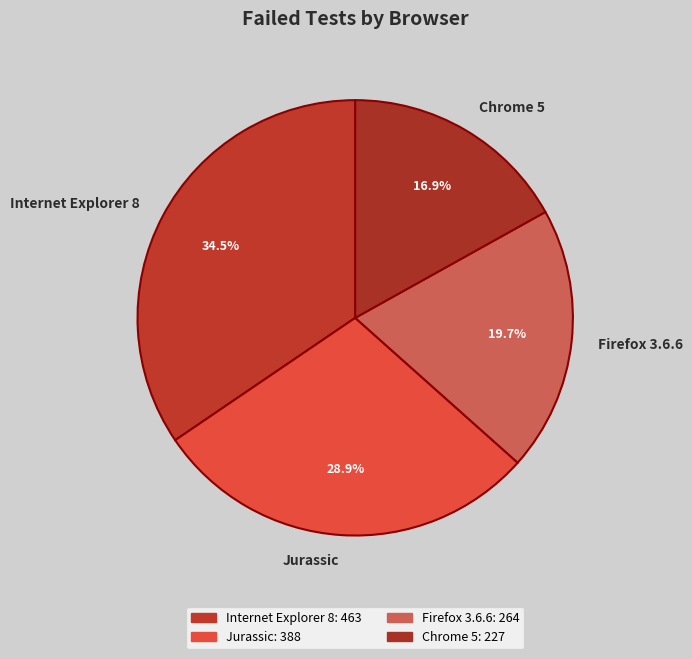

Is Chrome 5 the majority of the pie?

No